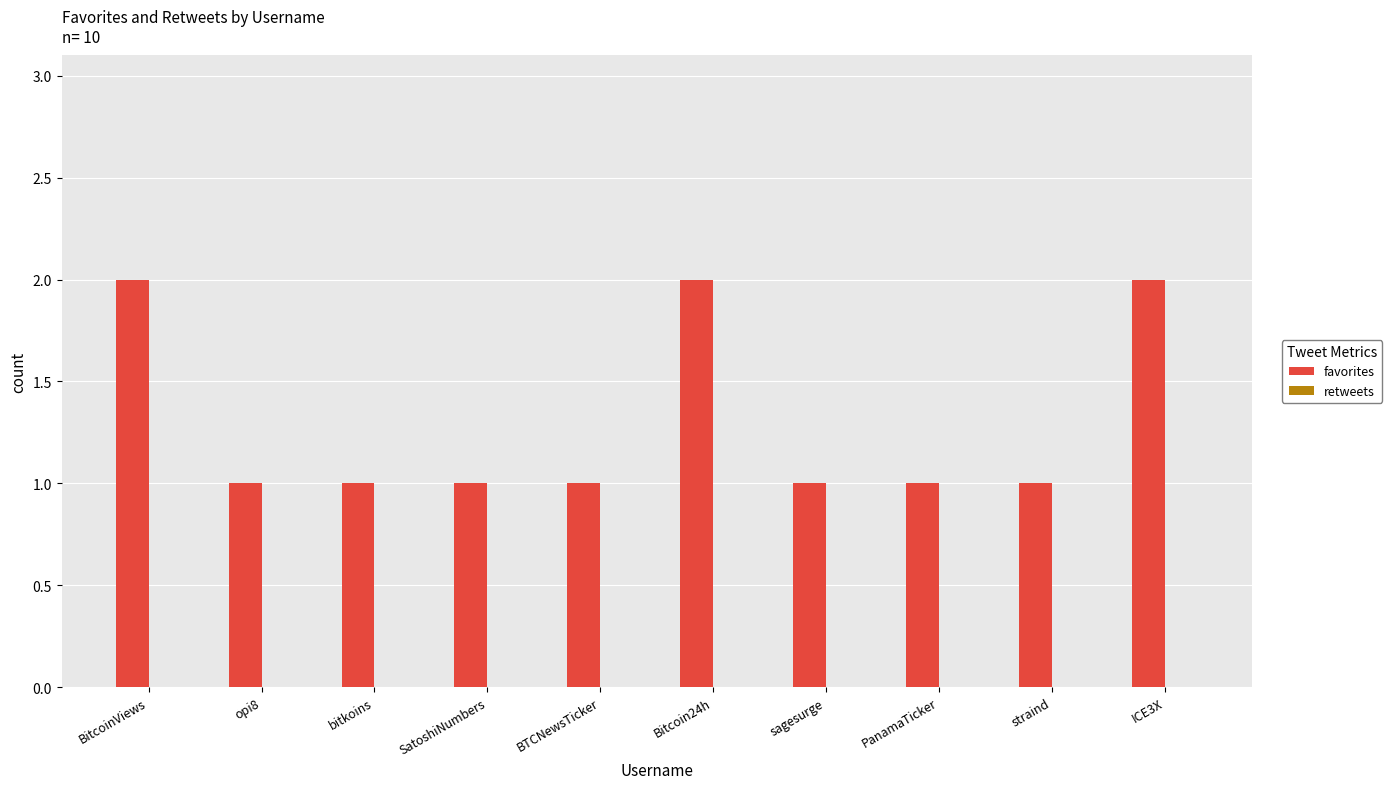

Does the chart contain stacked bars?

No